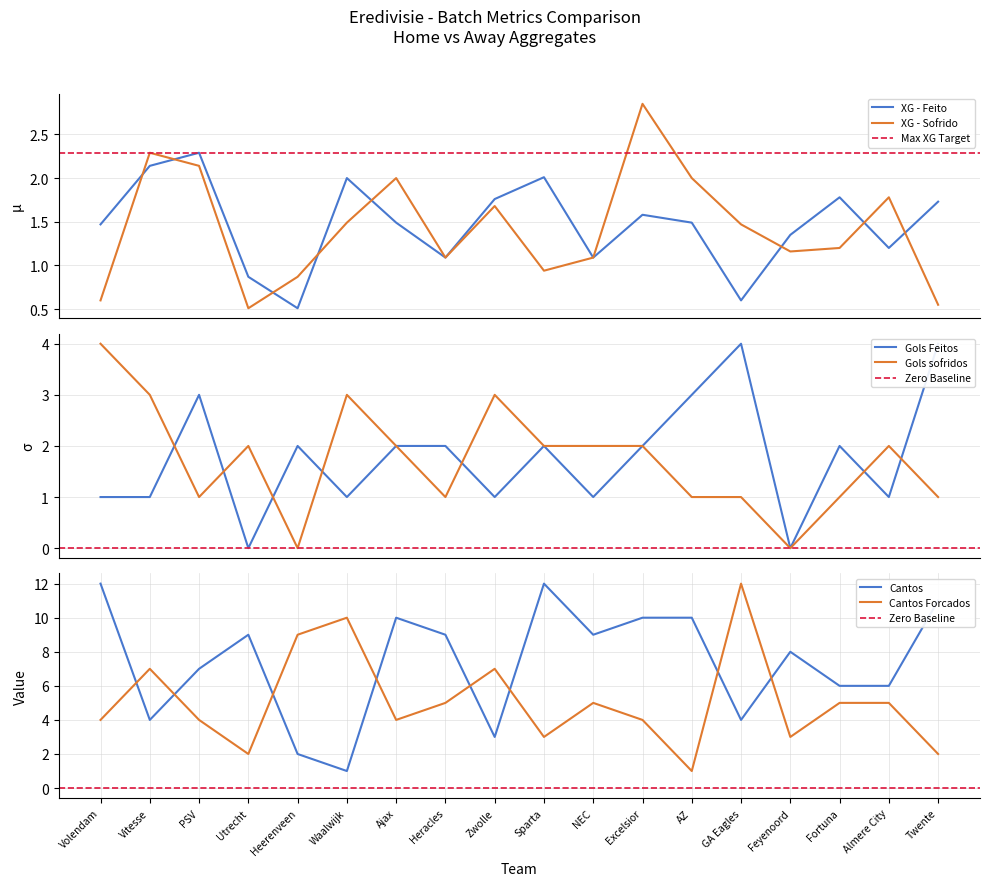

Is it true that XG - Feito equals 0.5 at Heerenveen?

True